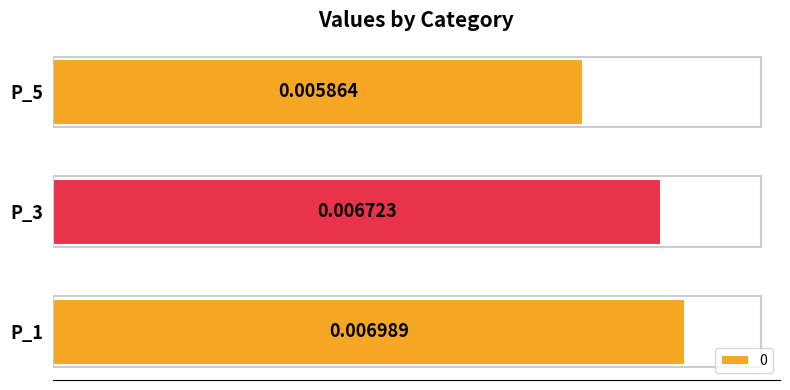

Where is the data nearest to the value 0?

P_5